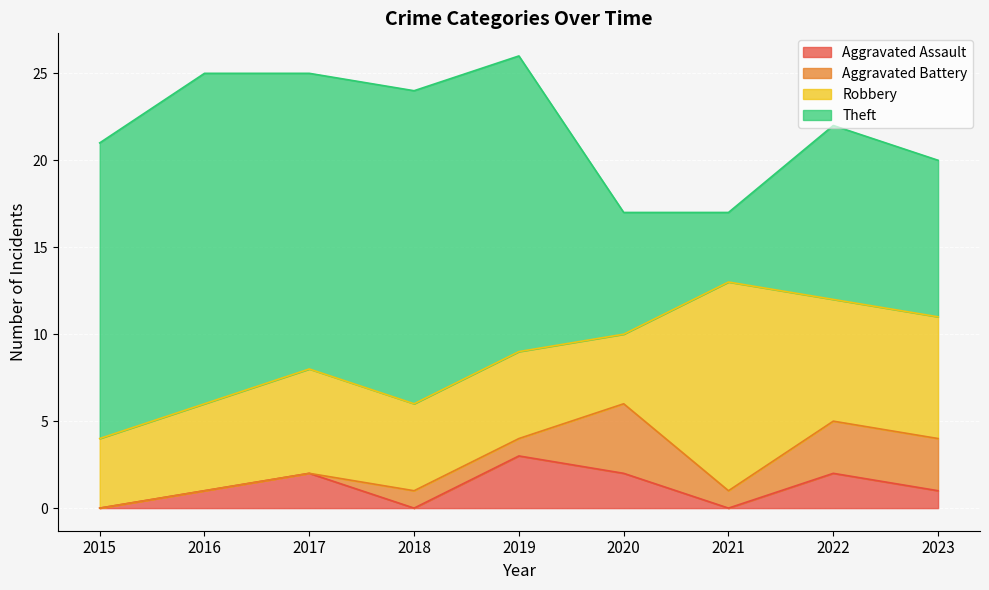

What is the value of the Aggravated Battery point at the 4th from the left?

1